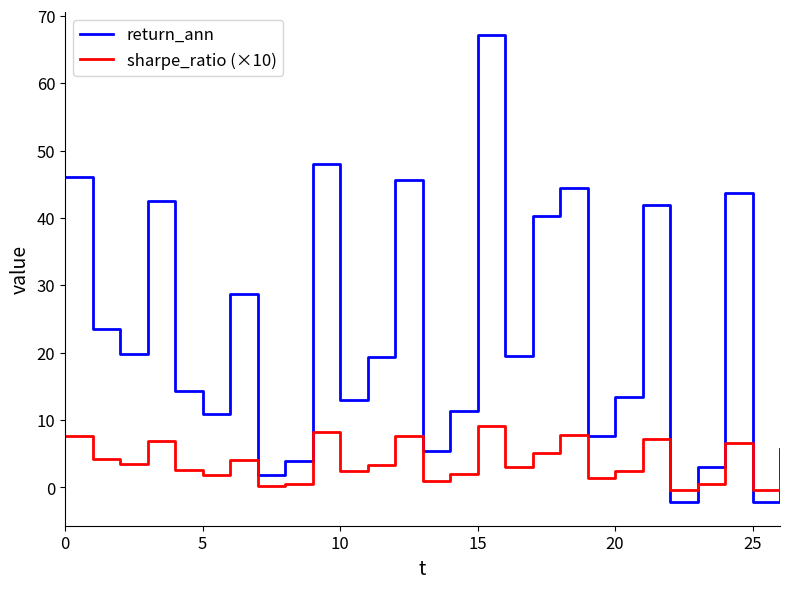

Rank the series by their average value, from lowest to highest.

sharpe_ratio (×10), return_ann